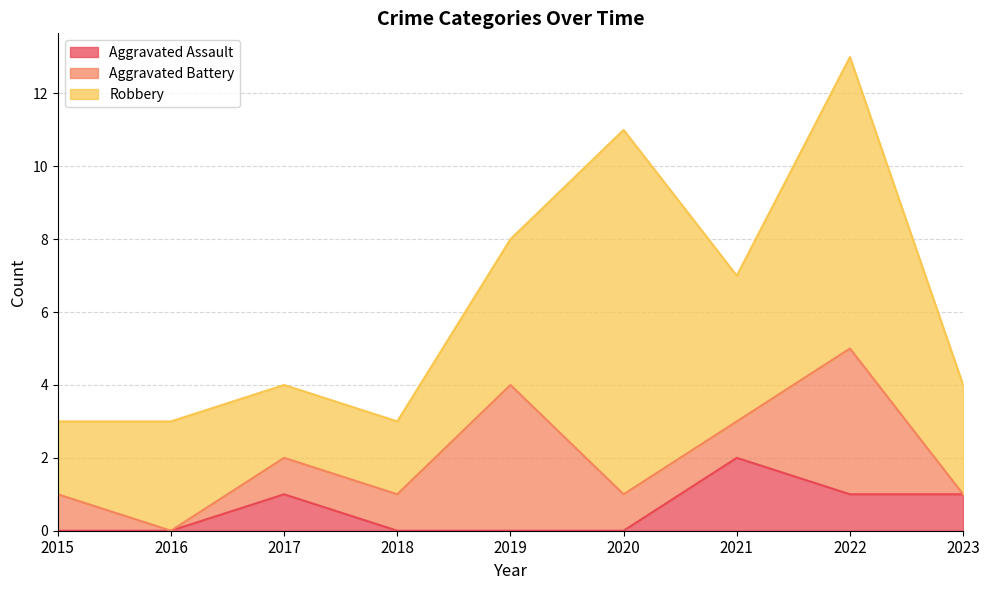

Where is Aggravated Assault nearest to the value 1?

2017